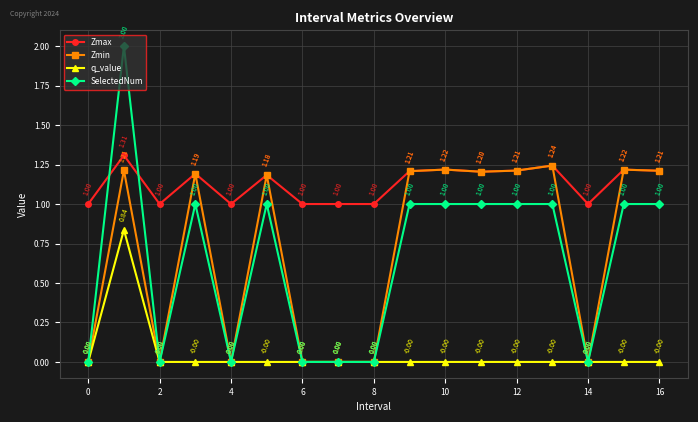

Which series has the largest range (max minus min)?

SelectedNum